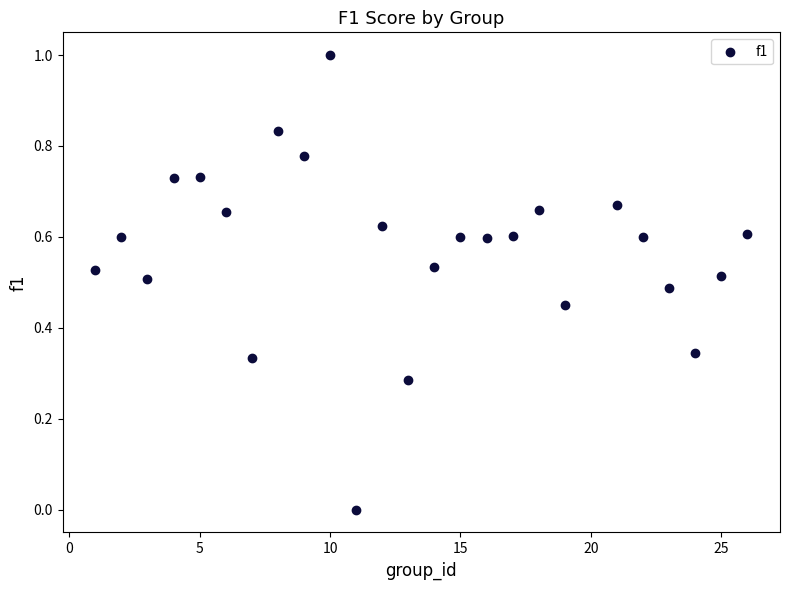

What is the range of X values (max minus min)?

25.0